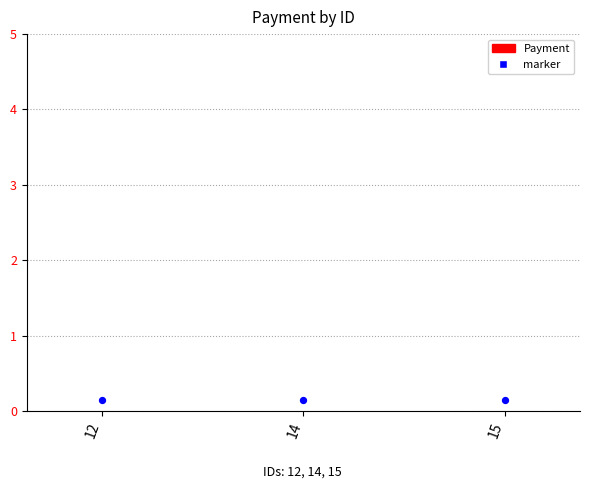

Which series has the widest spread of Y values?

Payment